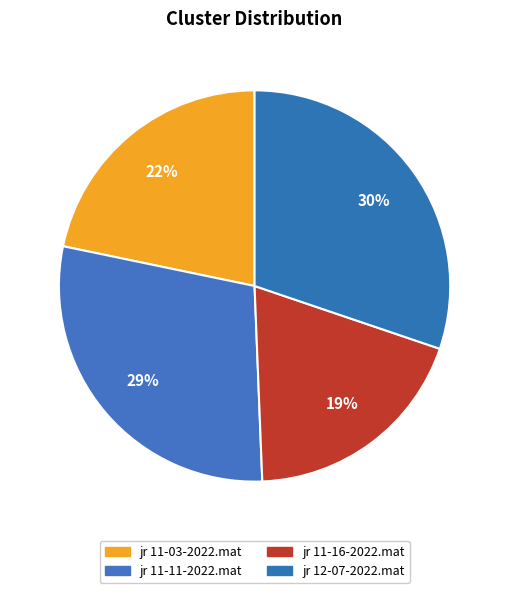

How many segments does this pie chart have?

4